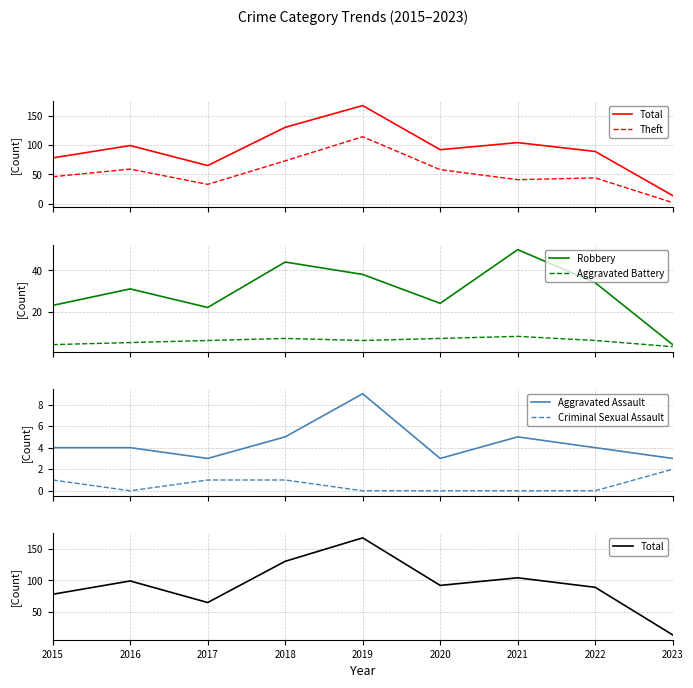

Which category has the lowest value in the Theft series?

2023